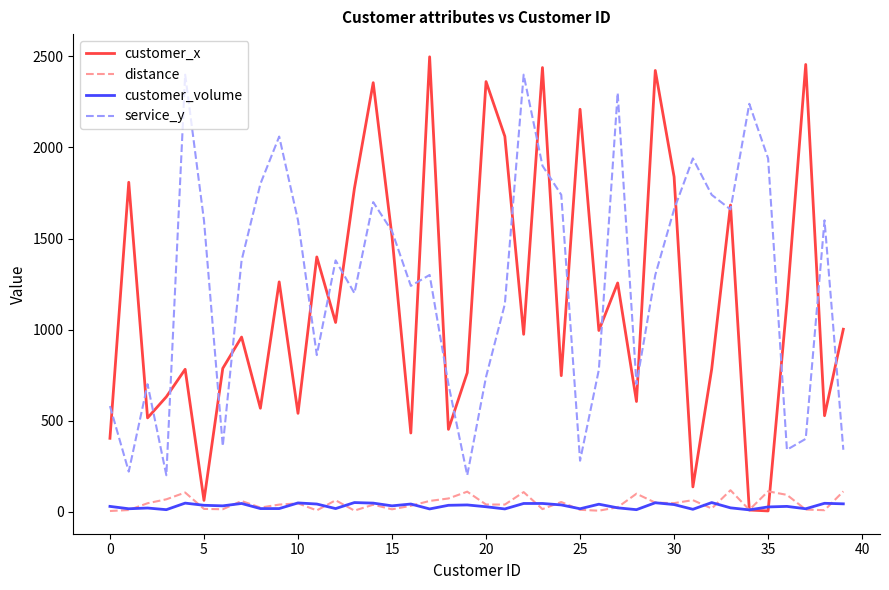

True or false: customer_volume has more than 1 interior local peaks.

True